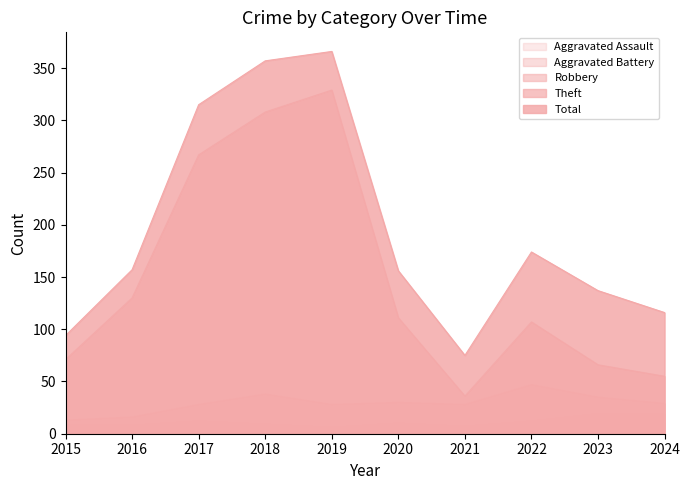

How many lines are shown in the chart?

5